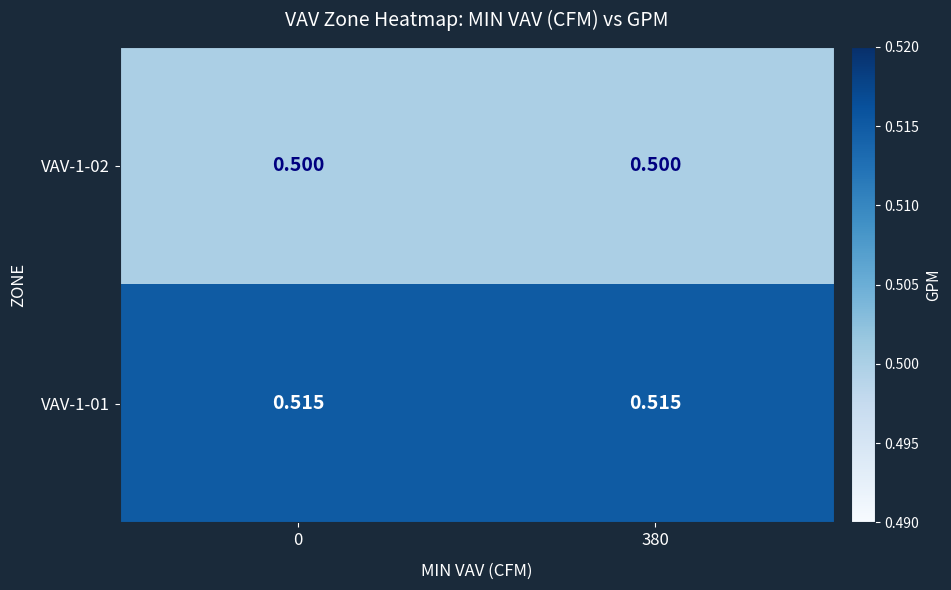

Rank the series at 0 from lowest to highest value.

VAV-1-02, VAV-1-01